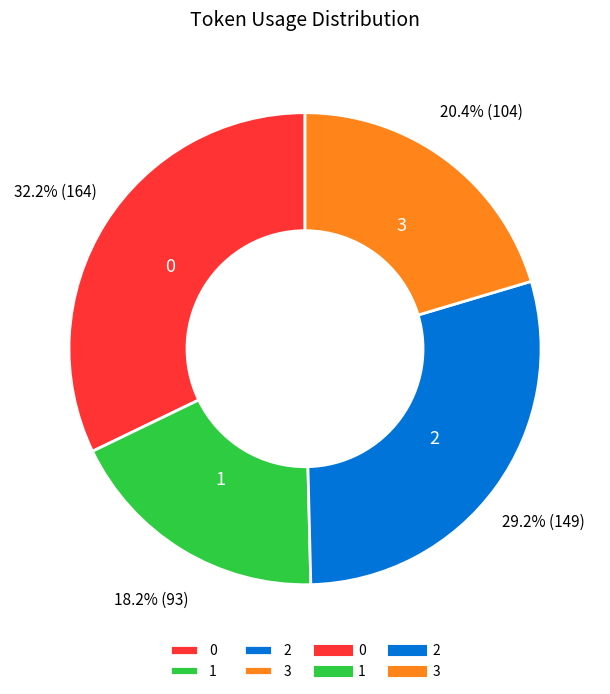

What is the ratio of the value at 1 to the value at 2?

0.6